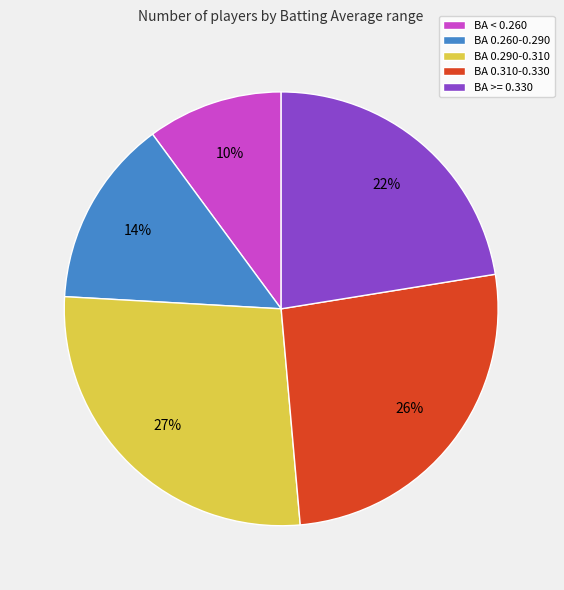

To the nearest percent, what portion does BA < 0.260 represent?

10%